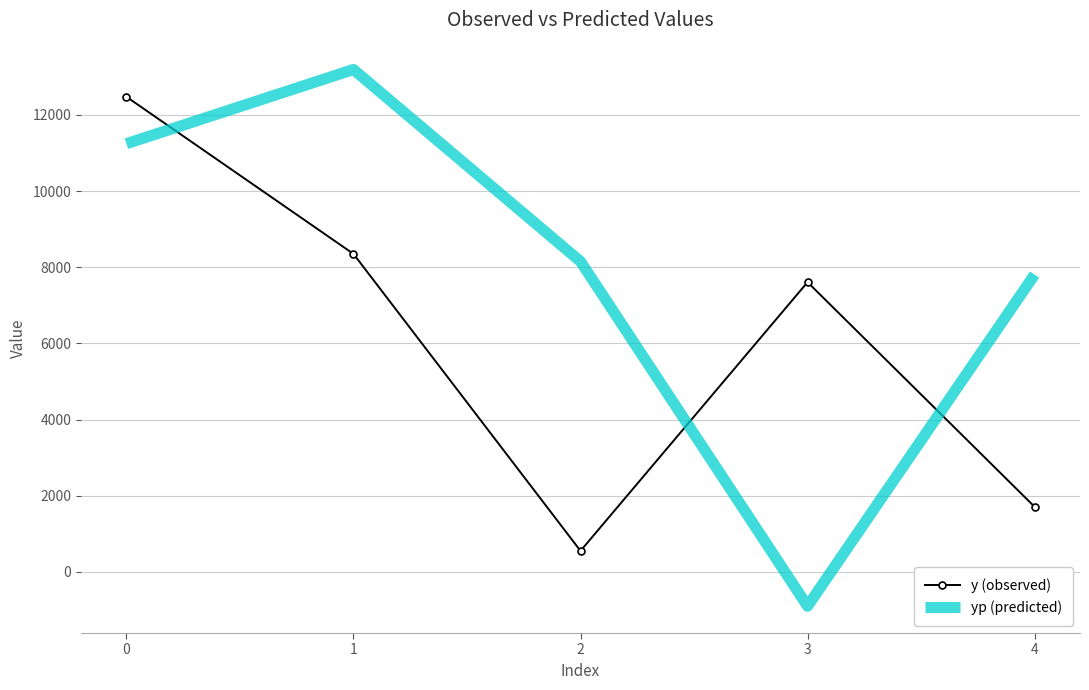

What are all the series names shown in the legend?

y (observed), yp (predicted)